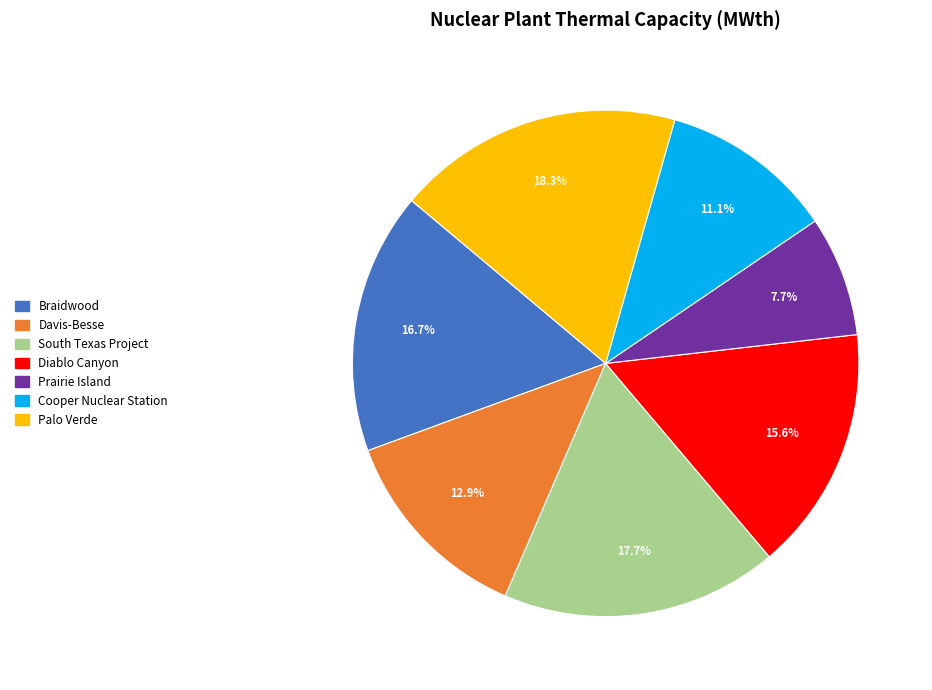

Which has a higher value, Davis-Besse or Braidwood?

Braidwood